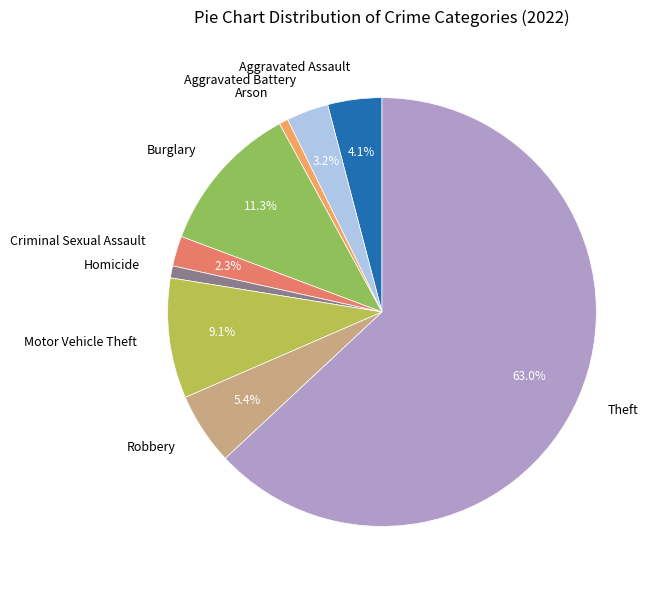

The Aggravated Assault slice represents 4% of the pie. True or false?

True